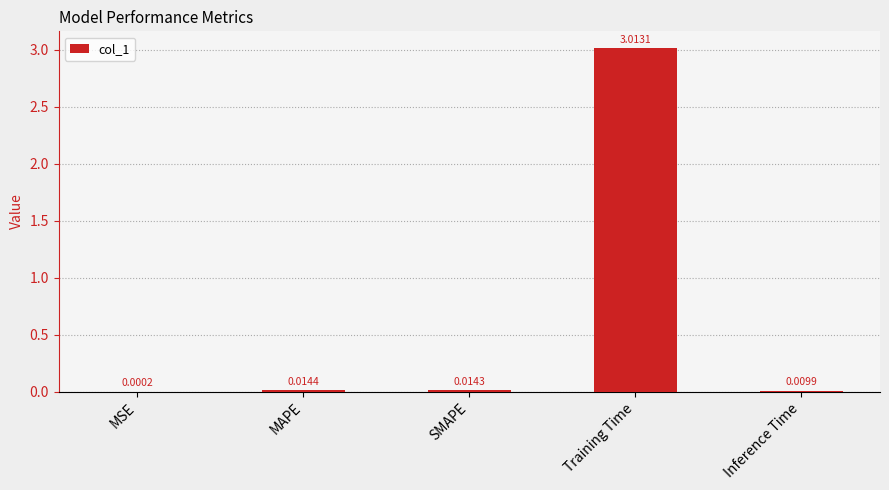

Which label corresponds to the largest value in the chart?

Training Time